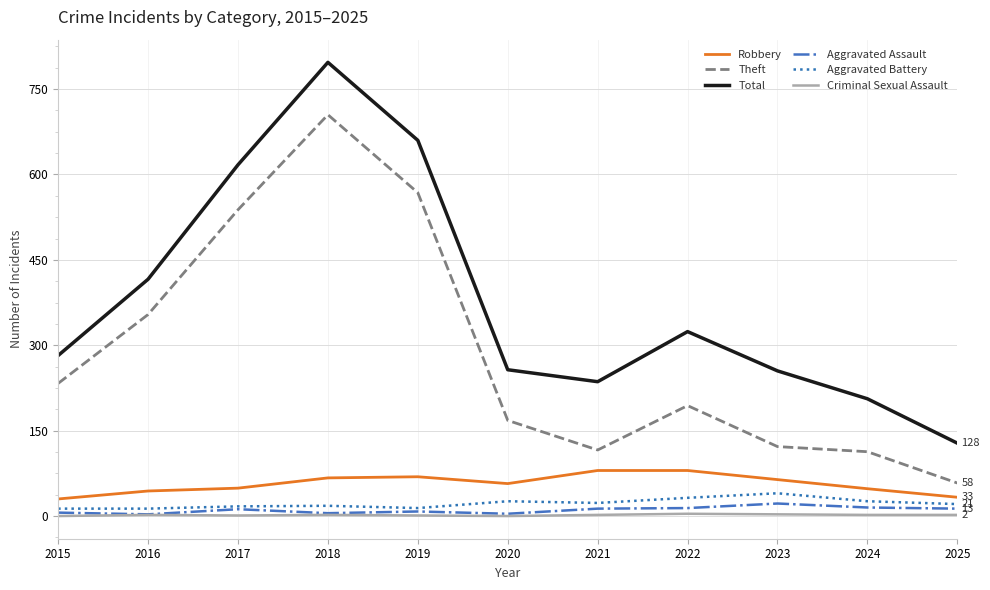

What is the greatest value displayed?

797